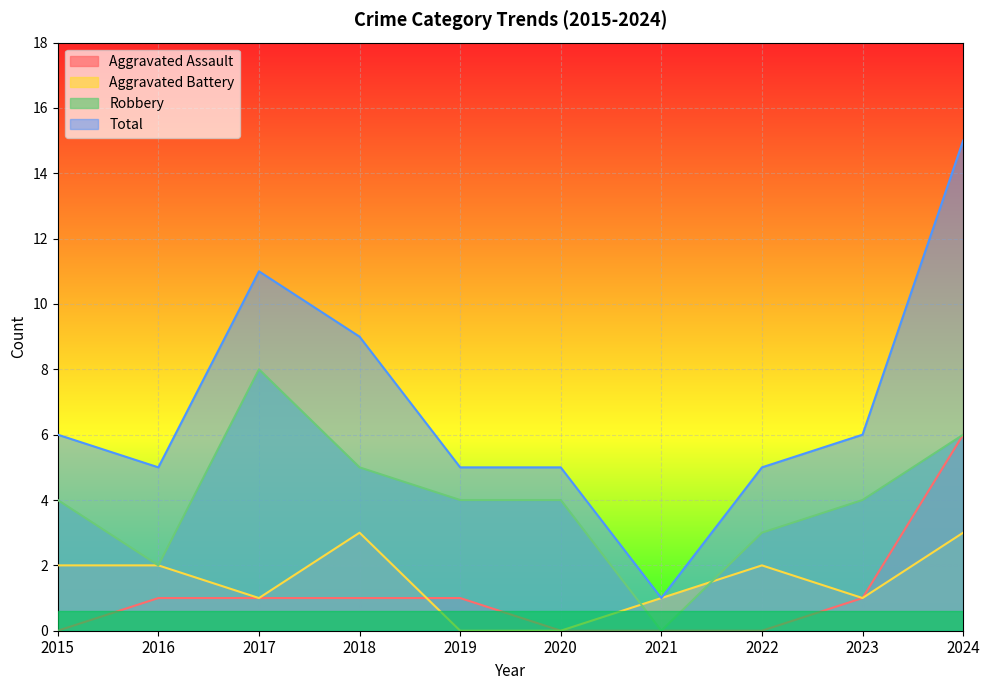

What is the difference between the maximum and minimum values in the Aggravated Battery series?

3